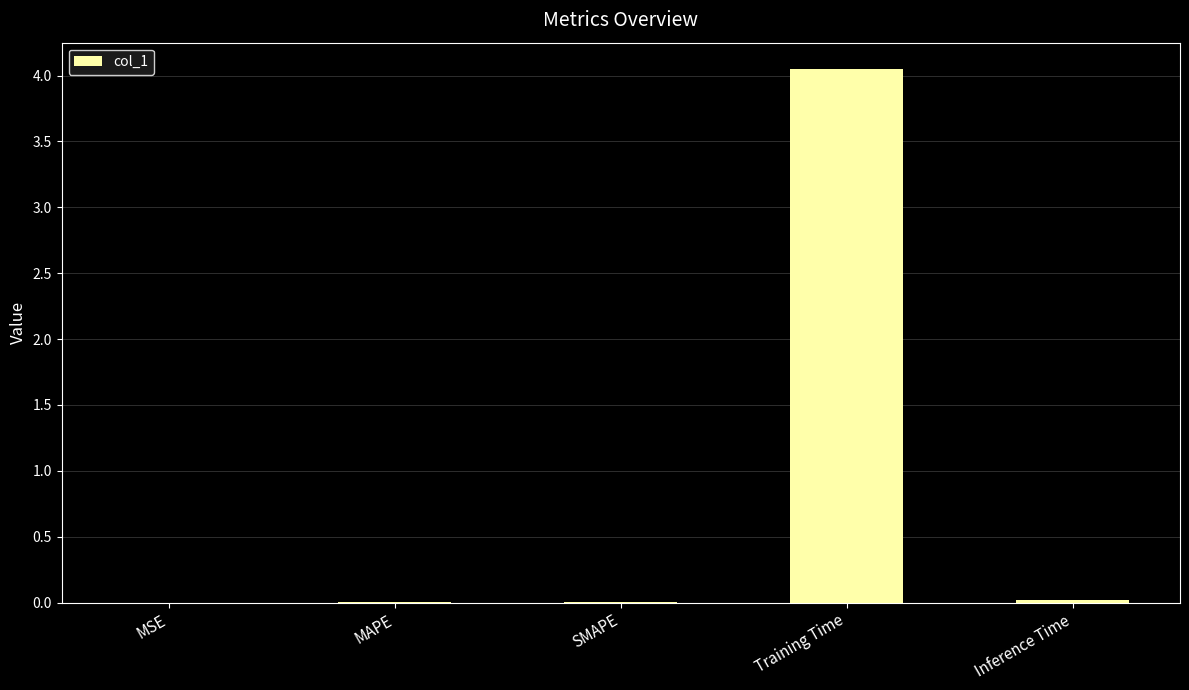

The chart shows a value of 1.1 at Training Time. True or false?

False